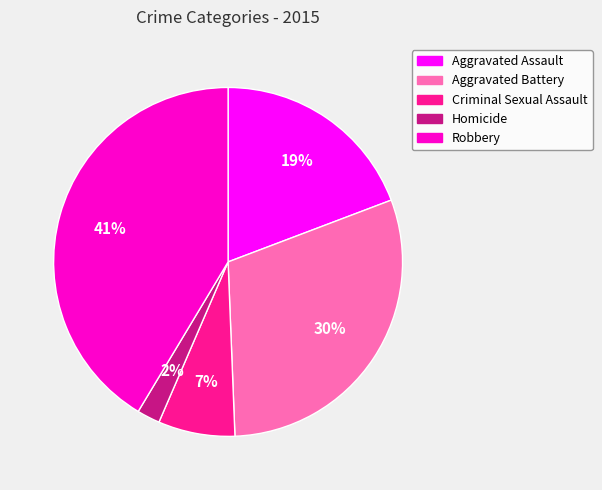

To the nearest percent, what is the combined percentage of Homicide and Aggravated Assault?

21%